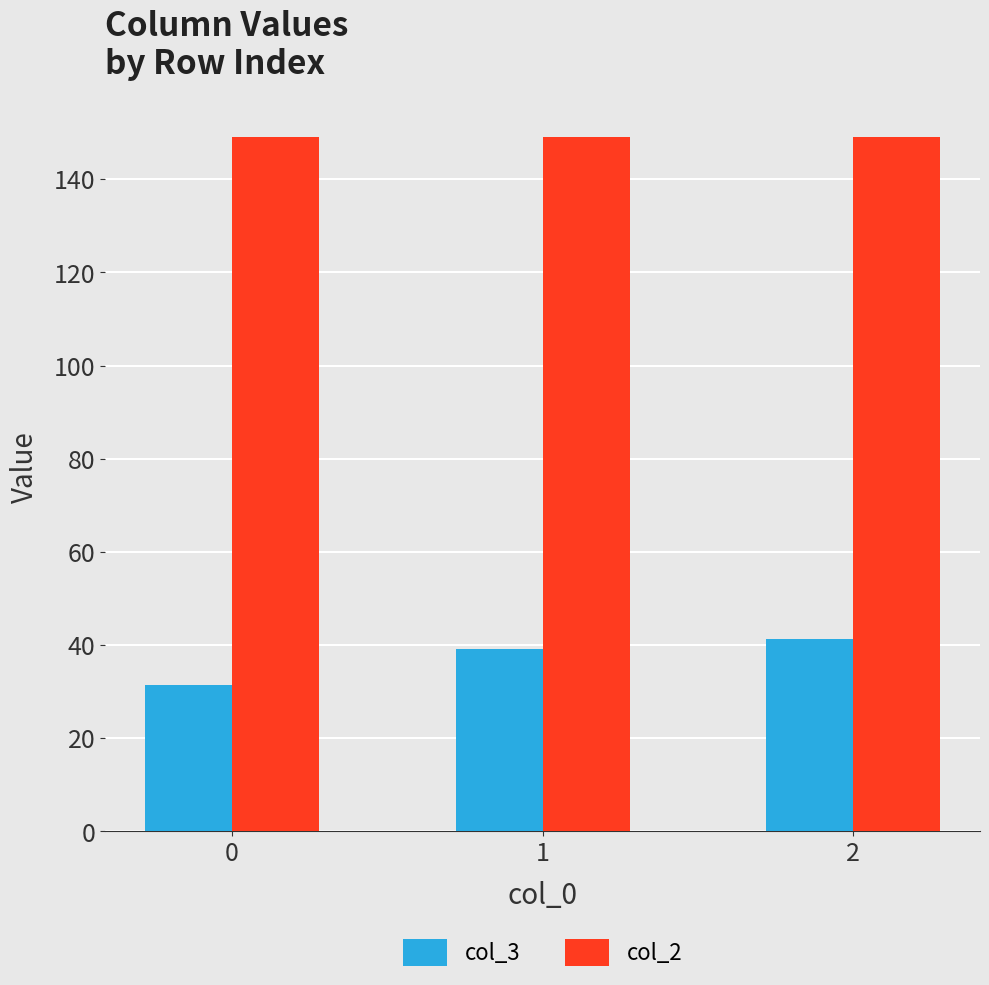

Which series changed the most between 0 and 1?

col_3